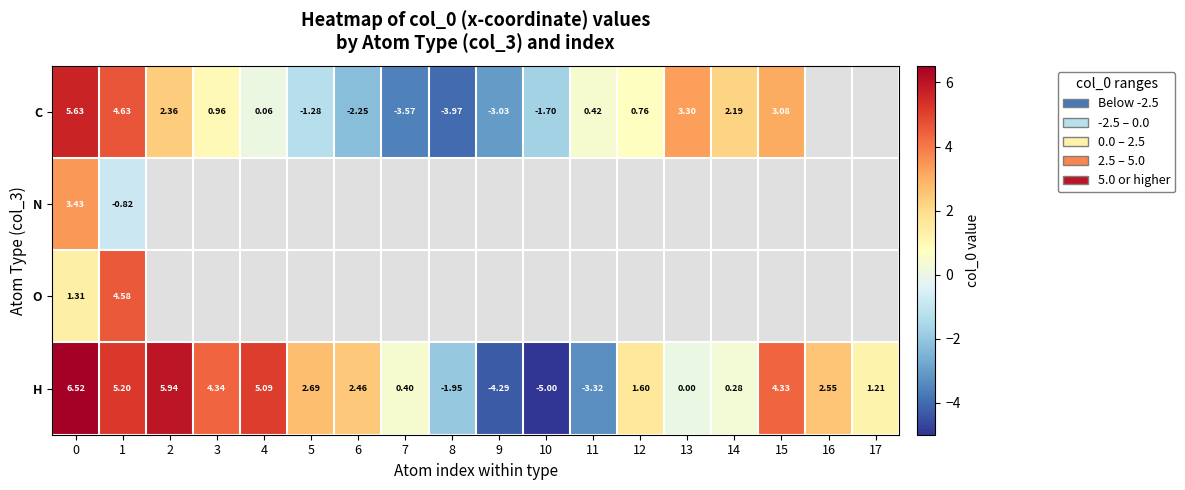

The row_3 series shows -1.2 at 8. True or false?

False